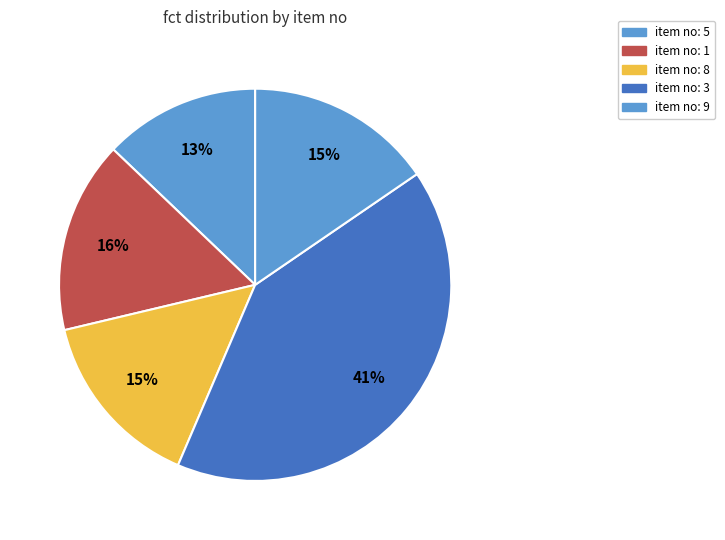

To the nearest percent, what is the difference between the largest and smallest slice percentages?

28%